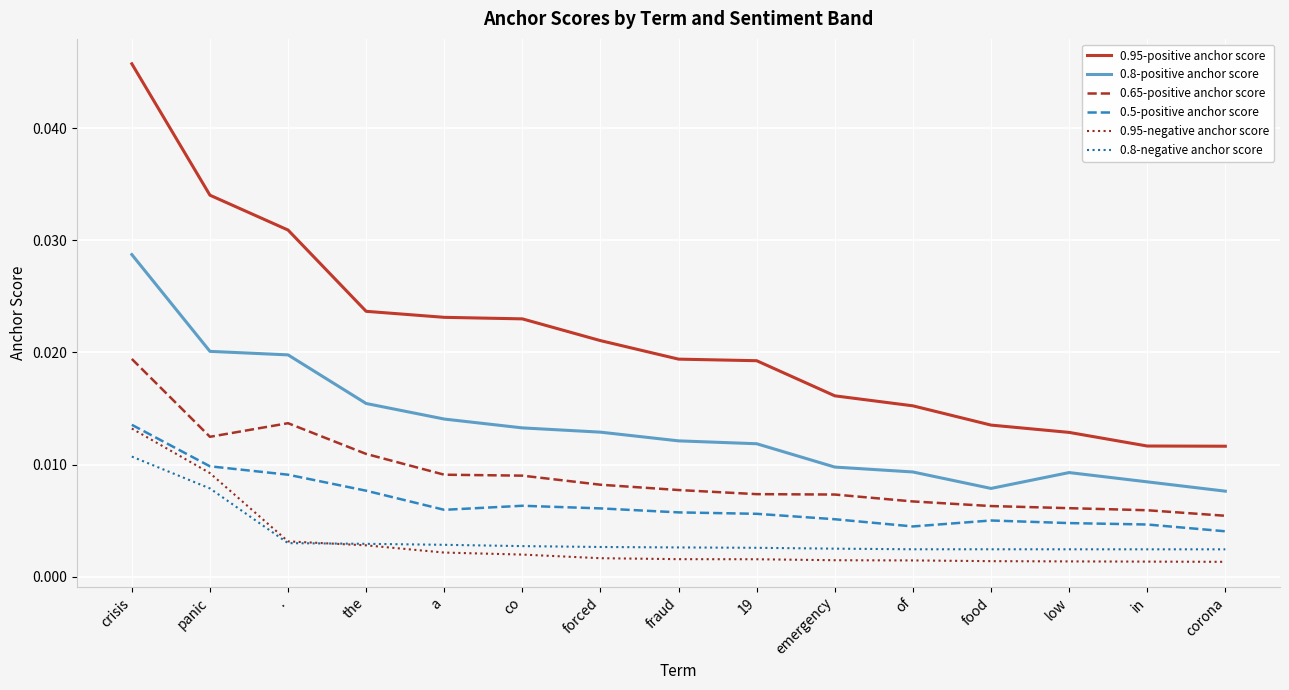

Which label corresponds to the largest value in the chart?

crisis